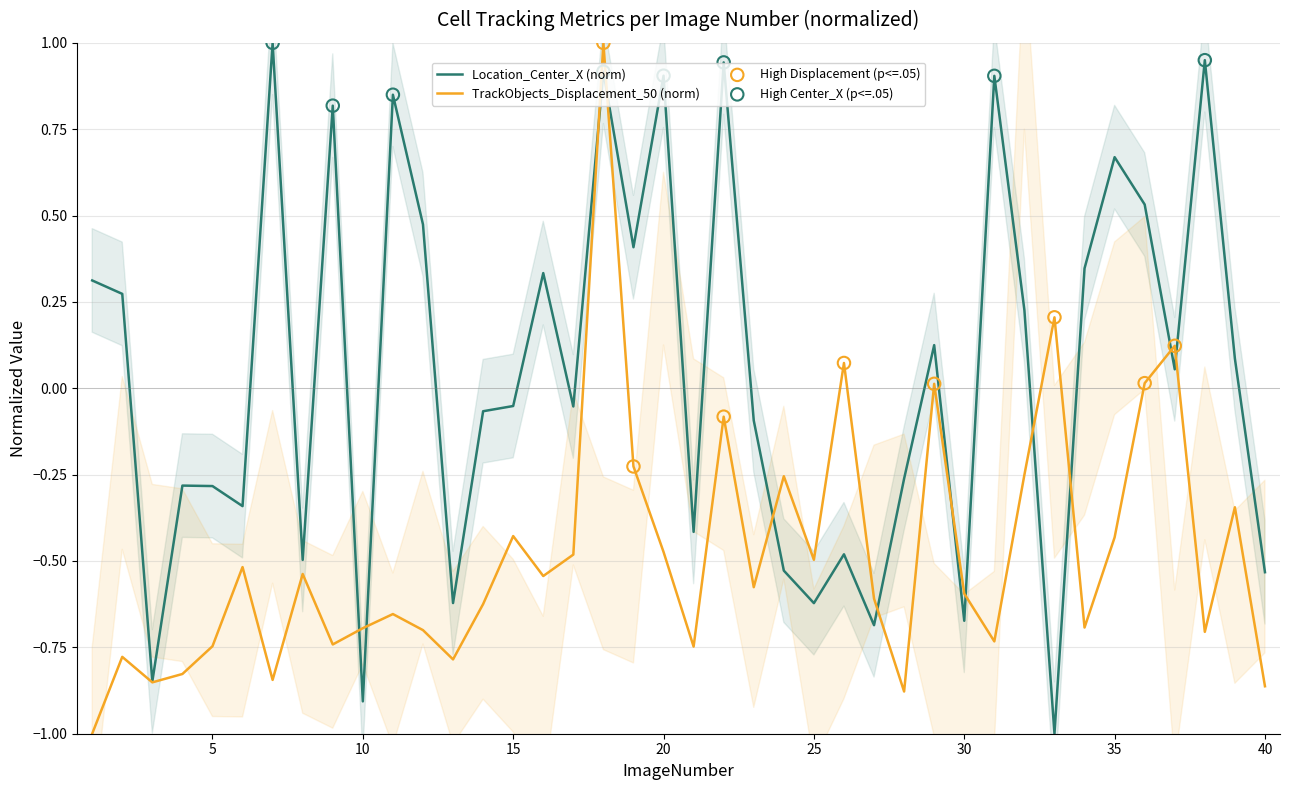

At which category is the sum across all series the highest?

18